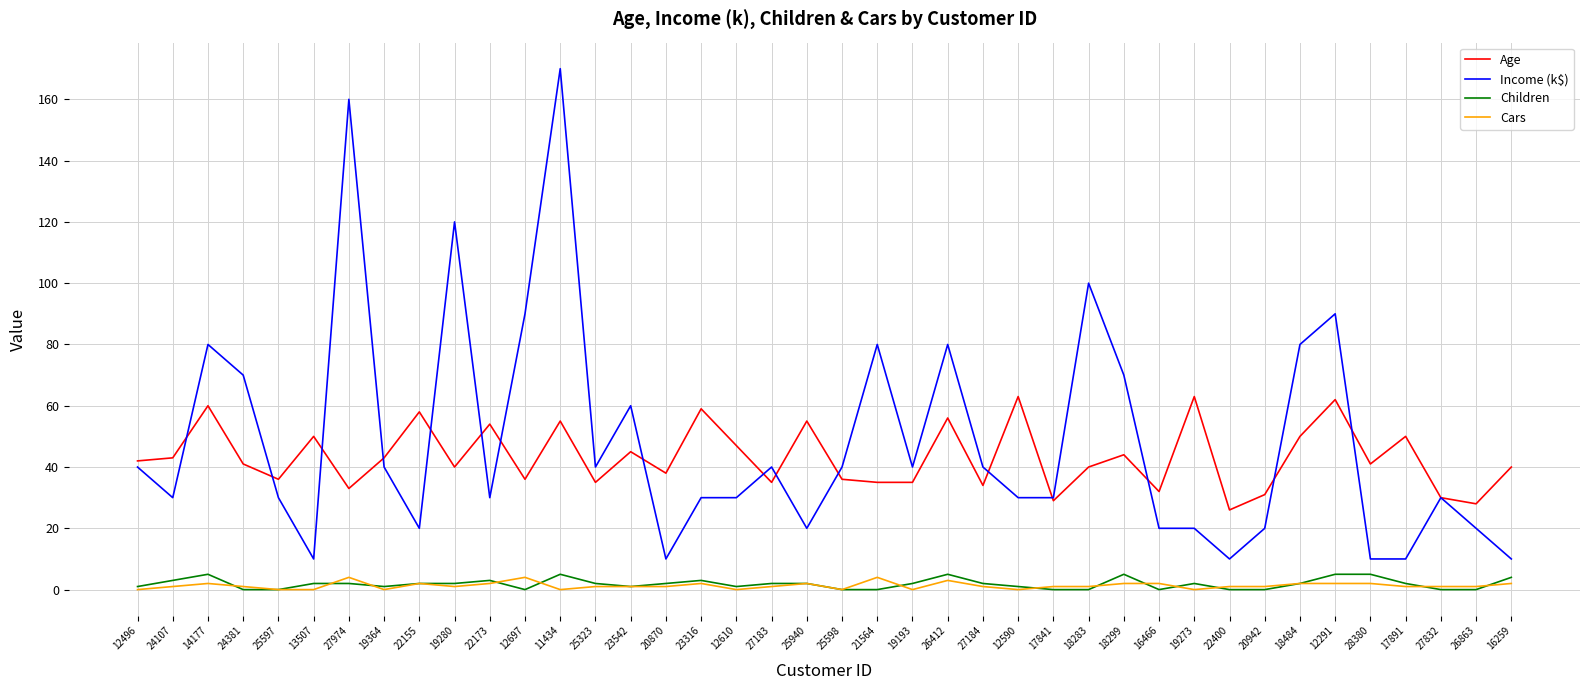

Which series changed the most between 25598 and 18283?

Income (k$)